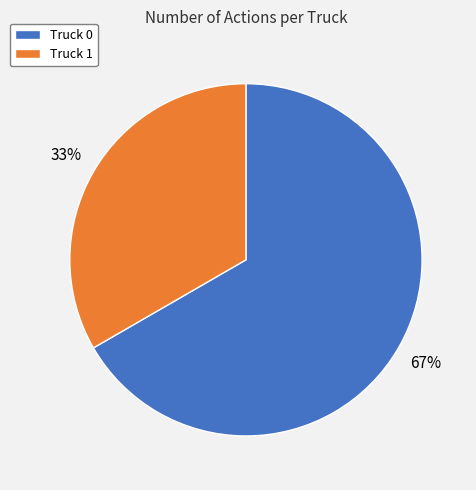

How many segments does this pie chart have?

2